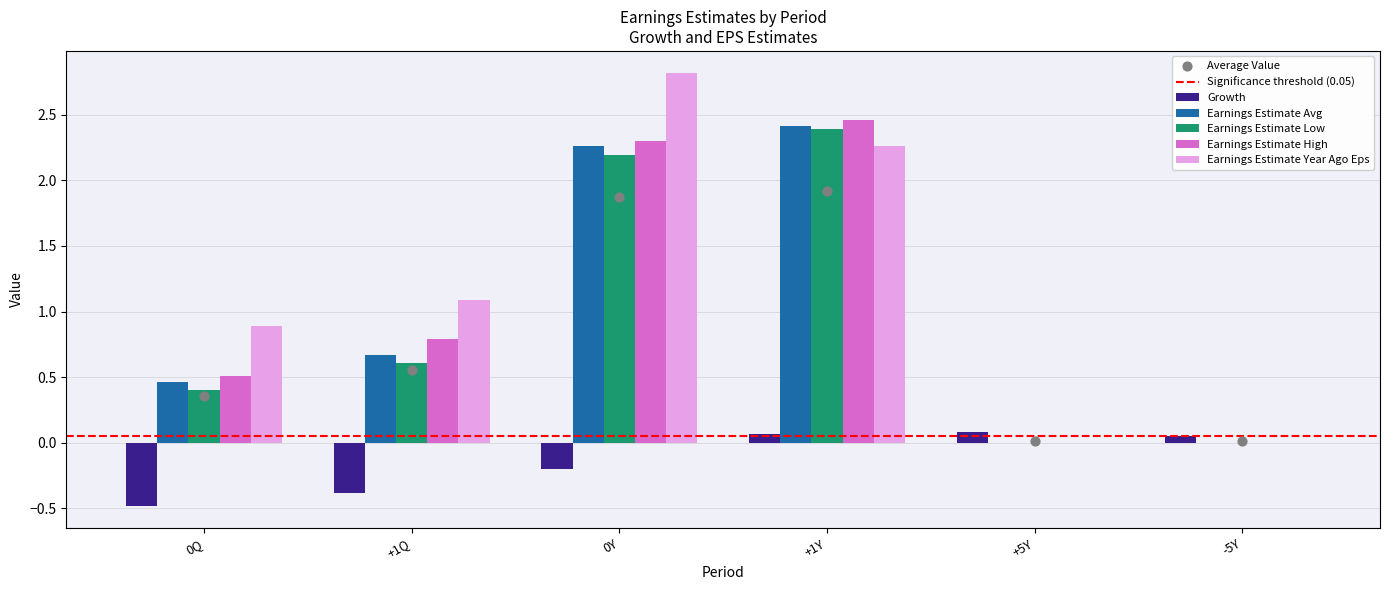

Is the value of Earnings Estimate Low at +1Q greater than the value of Earnings Estimate Avg at +5Y?

Yes